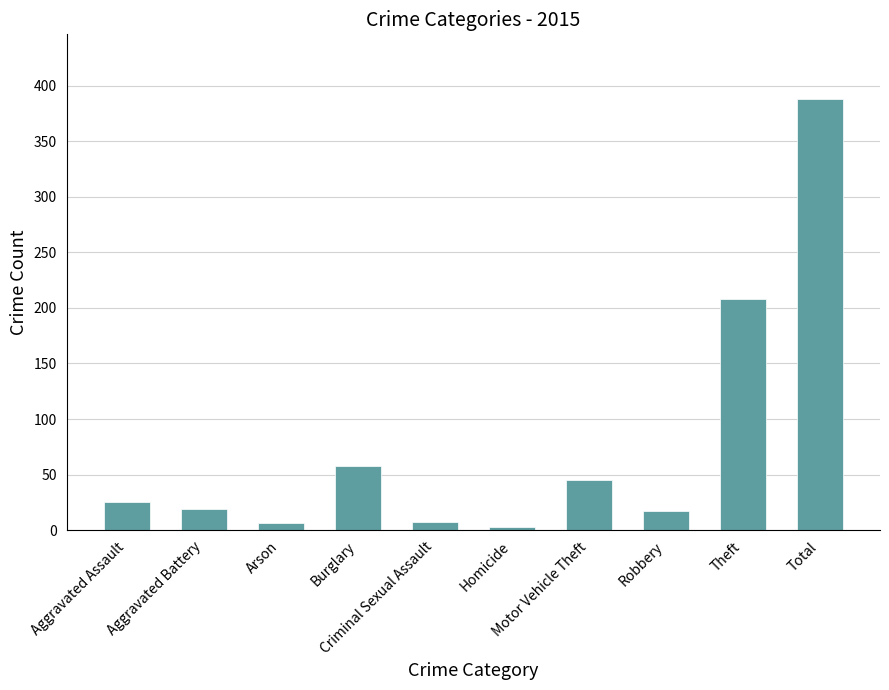

Is it true that the value at Motor Vehicle Theft is 45?

True